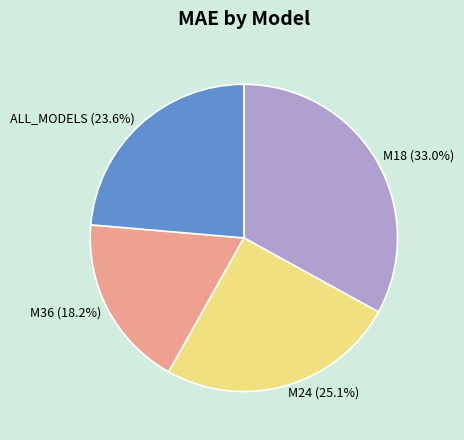

How many segments does this pie chart have?

4